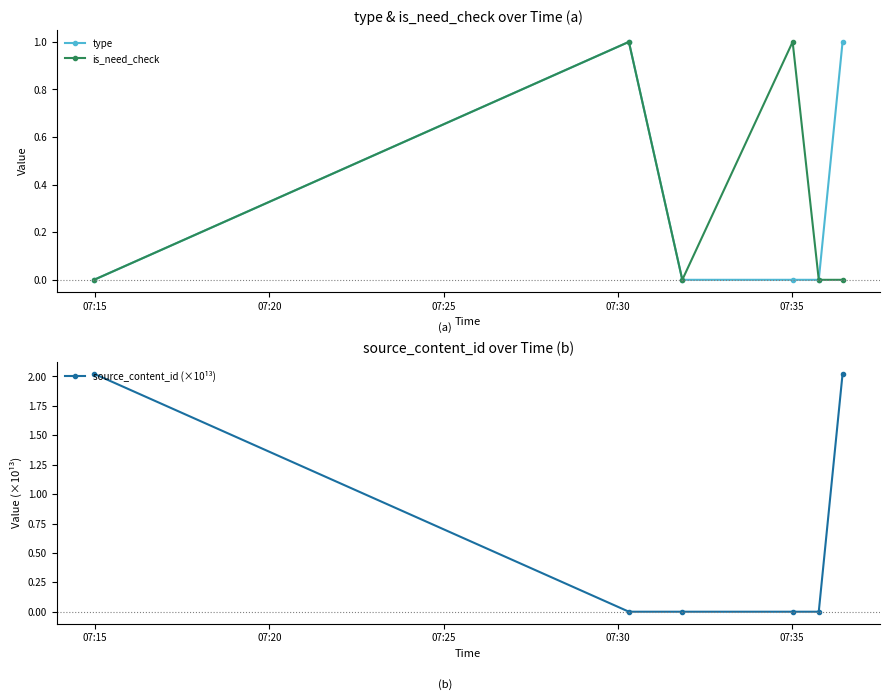

What are all the series names shown in the legend?

type, is_need_check, source_content_id (×10¹³)